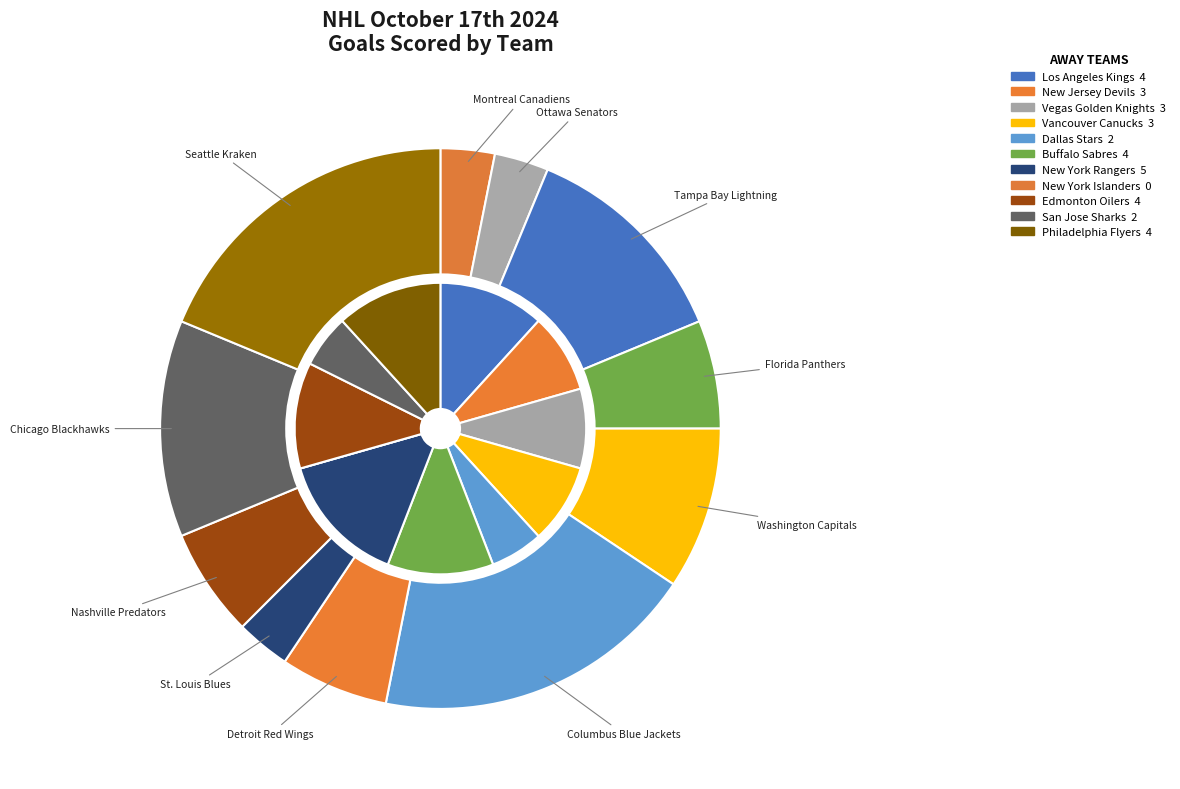

What percentage is the Tampa Bay Lightning slice, to the nearest percent?

12%